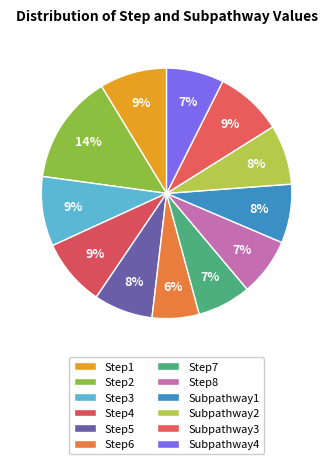

To the nearest percent, what portion does Step6 represent?

6%